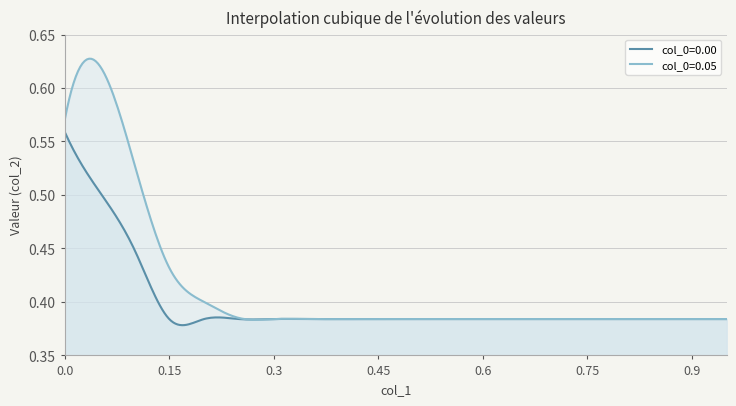

How many lines are shown in the chart?

2